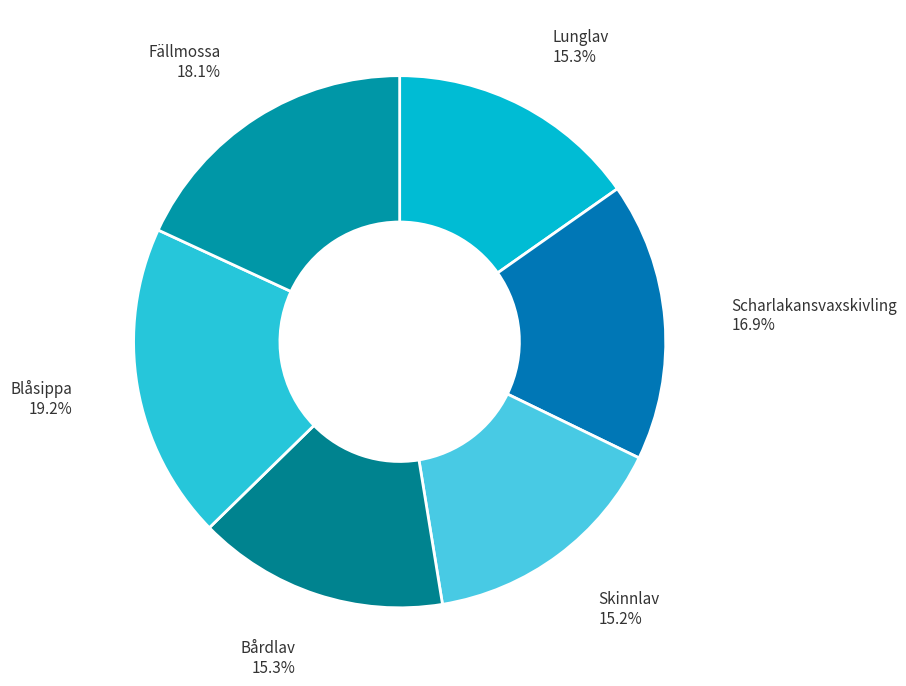

To the nearest percent, what percentage of the pie is Fällmossa?

18%